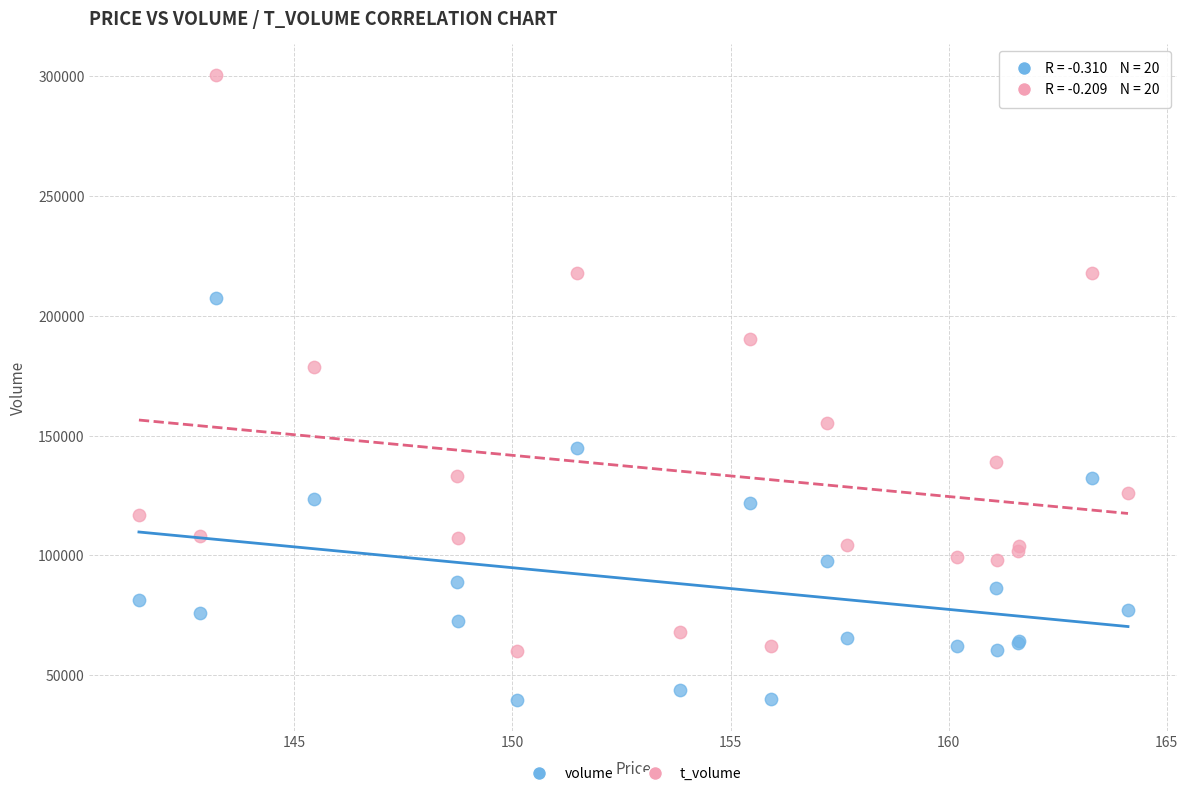

Which series reaches the minimum Y coordinate?

volume